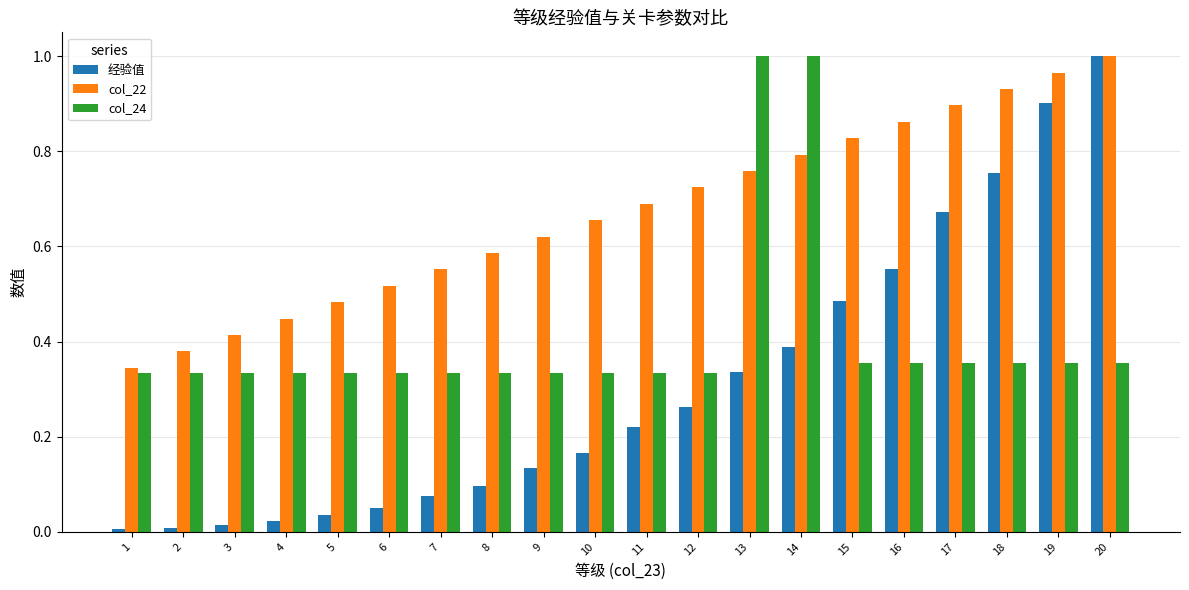

The value of col_24 at 1 is 0.2. True or false?

False